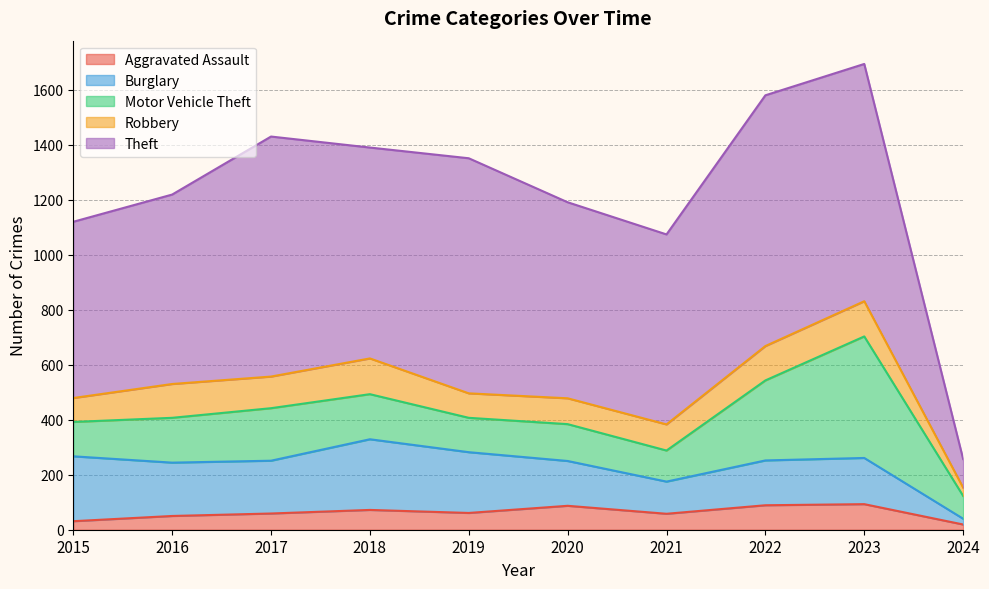

Reading left to right, extract all data points from this chart.

Aggravated Assault: 2015=31	2016=50	2017=59	2018=72	2019=61	2020=87	2021=58	2022=89	2023=93	2024=19
Burglary: 2015=236	2016=194	2017=192	2018=257	2019=221	2020=163	2021=117	2022=163	2023=168	2024=21
Motor Vehicle Theft: 2015=125	2016=163	2017=191	2018=164	2019=125	2020=134	2021=113	2022=291	2023=442	2024=83
Robbery: 2015=87	2016=123	2017=115	2018=130	2019=89	2020=94	2021=95	2022=125	2023=128	2024=30
Theft: 2015=641	2016=689	2017=873	2018=767	2019=855	2020=713	2021=691	2022=912	2023=863	2024=104